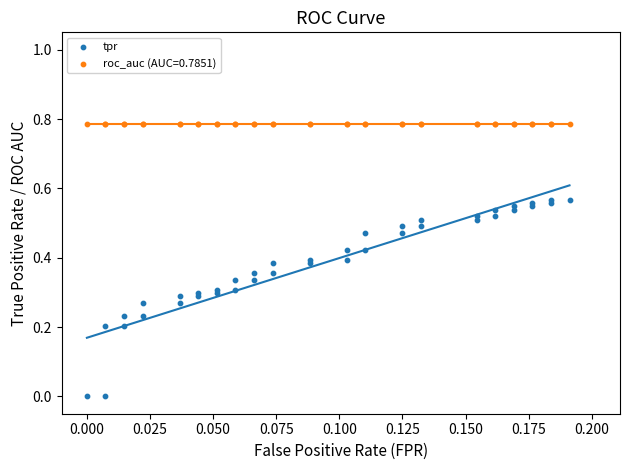

Which series reaches the maximum Y coordinate?

roc_auc (AUC=0.7851)